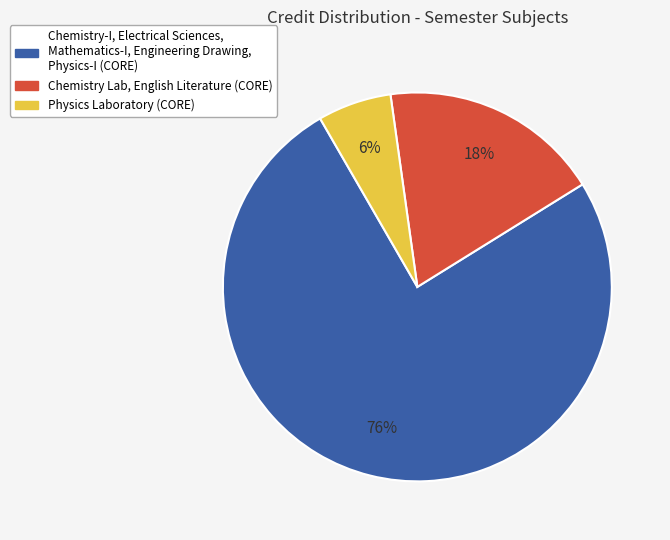

Does any single category account for the majority?

Yes